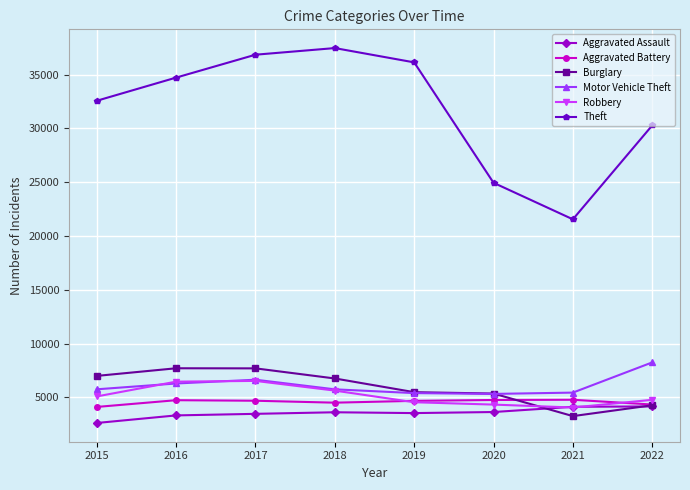

The Robbery series shows 4772 at 2022. True or false?

True